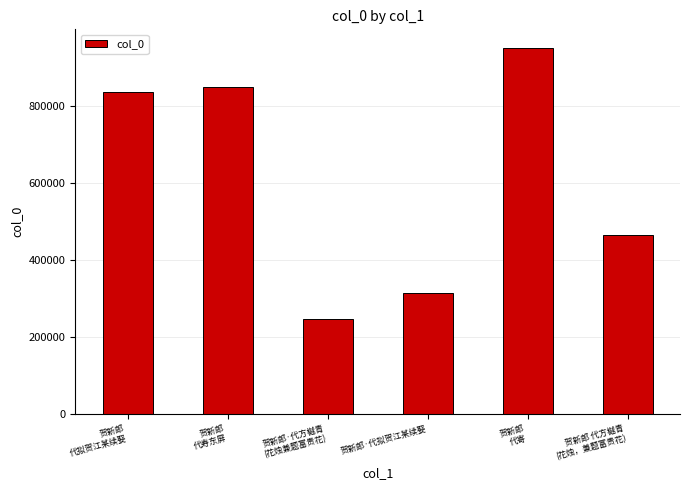

What is the value of the 6th bar from the left?

464178